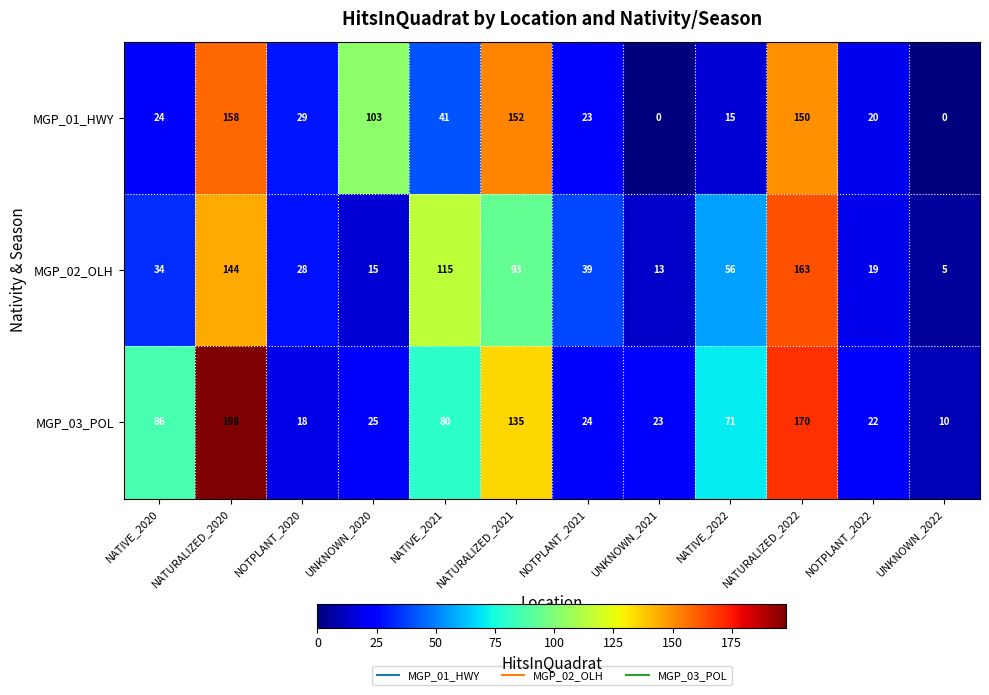

At how many categories does at least one series exceed 158?

2